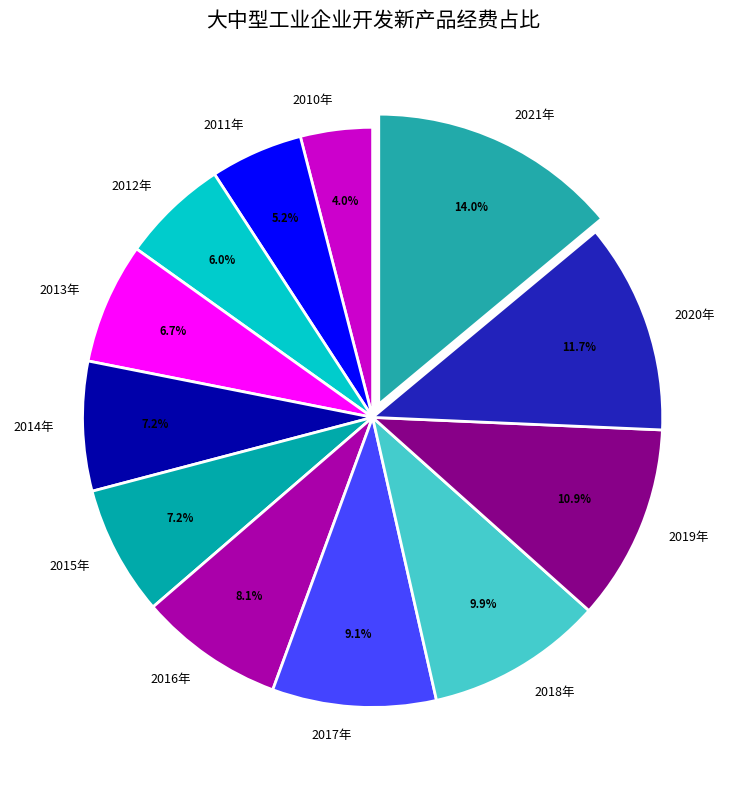

What portion of the pie excludes 2015年?

92.8%